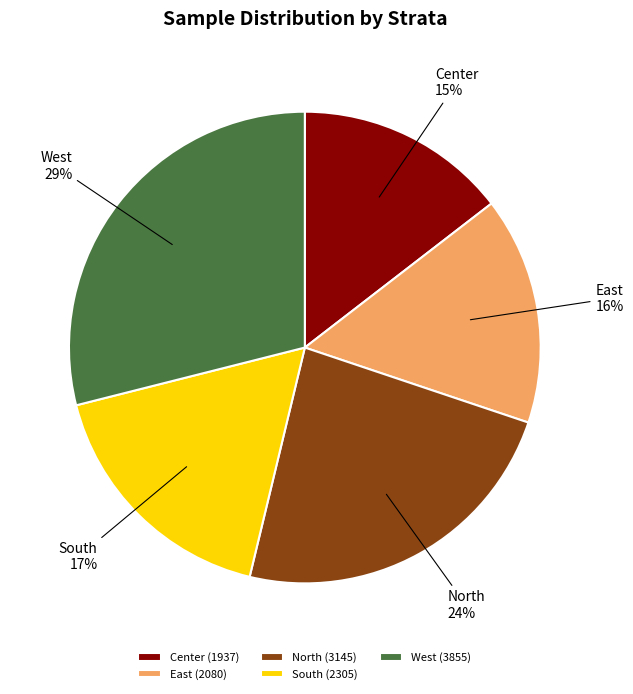

To the nearest percent, what portion does South represent?

17%